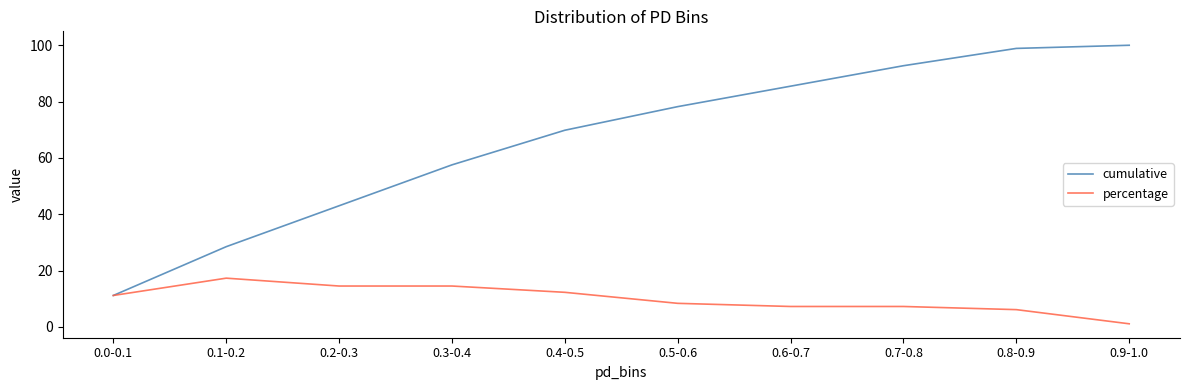

Which category has the highest value in the cumulative series?

0.9-1.0